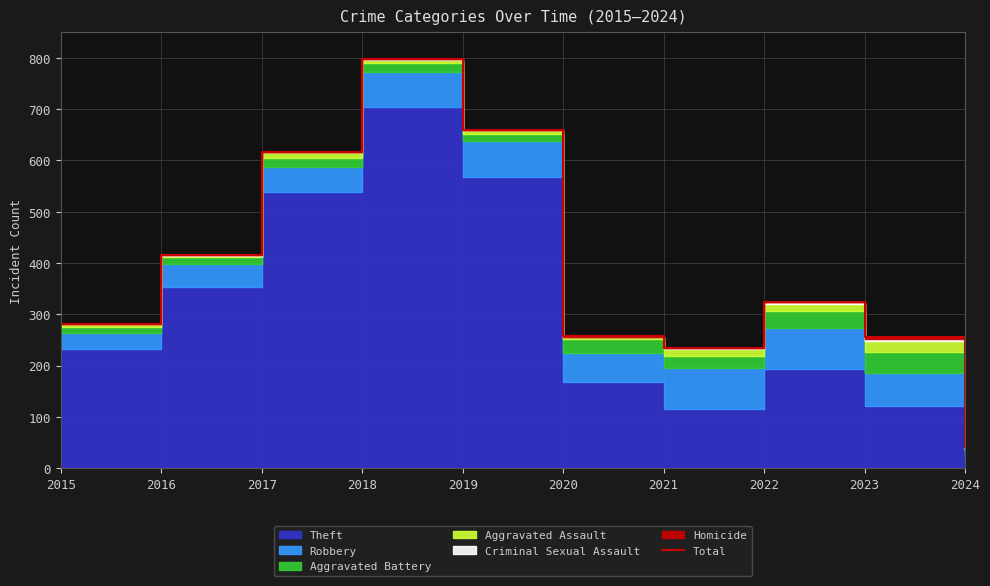

At which category does the chart reach its peak across all series?

2018